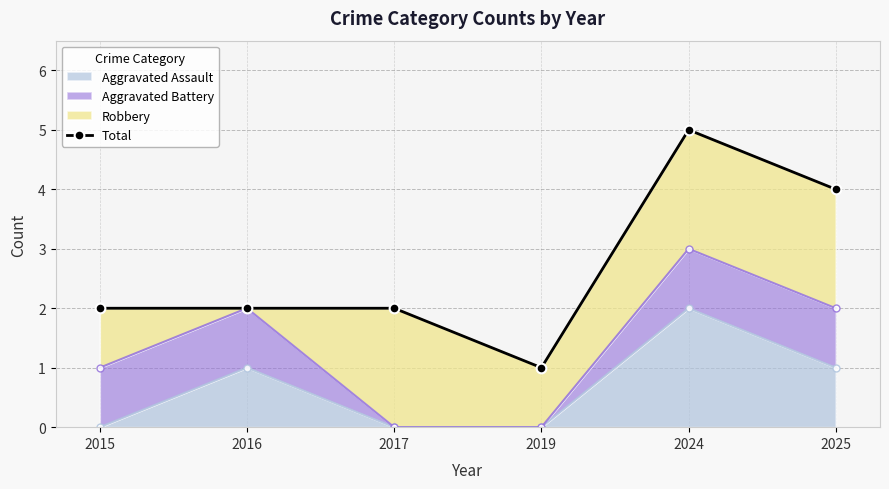

What is the minimum value shown in the chart?

1